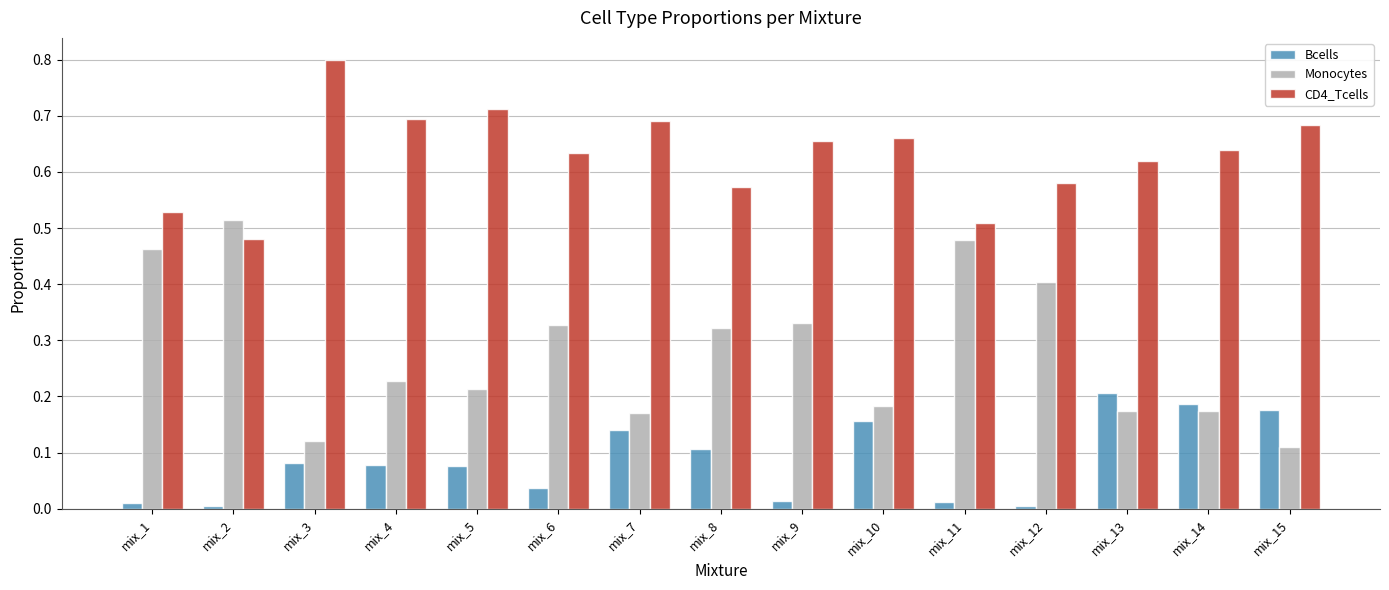

Is it true that CD4_Tcells equals 0.2 at mix_13?

False